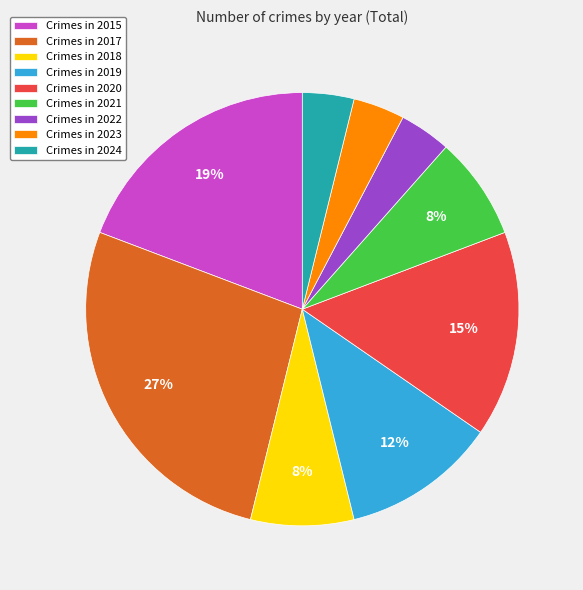

To the nearest percent, what is the average slice percentage?

11%